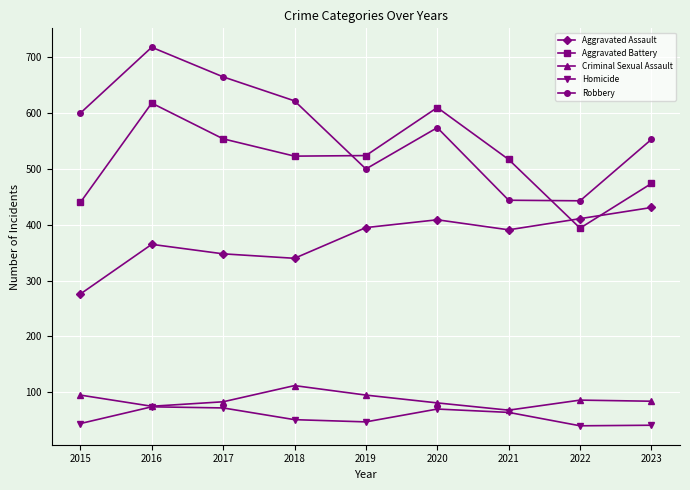

What is the difference between the maximum and minimum values in the Criminal Sexual Assault series?

44